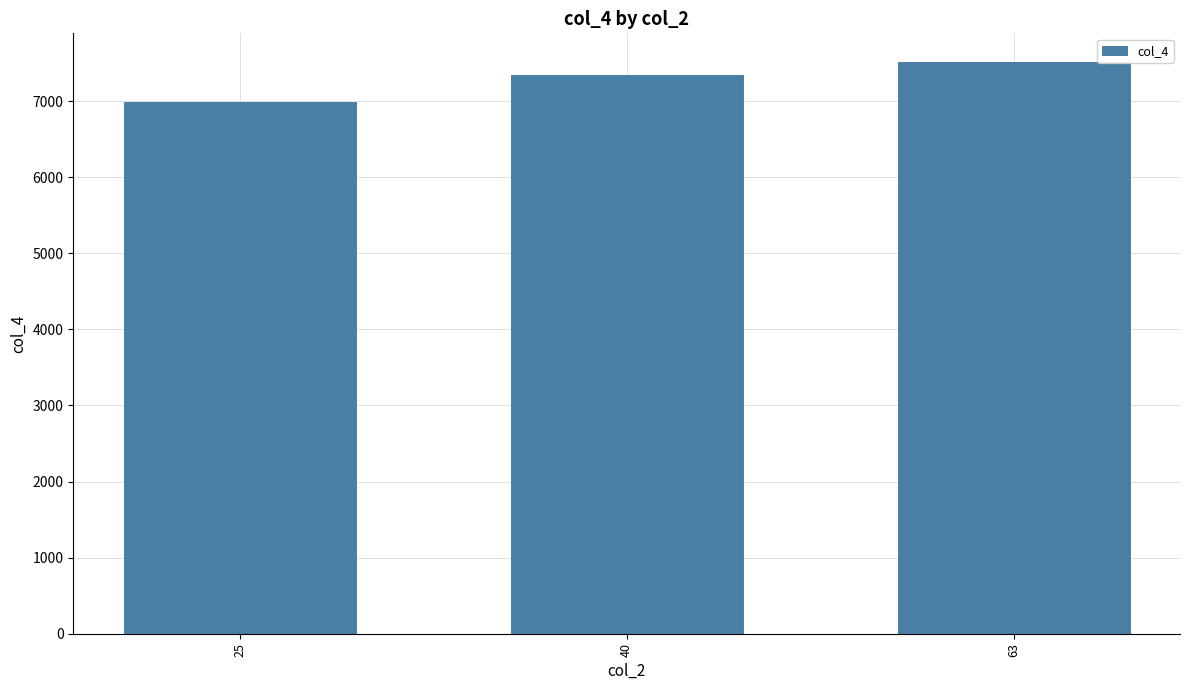

The value at 40 is 7340. True or false?

True